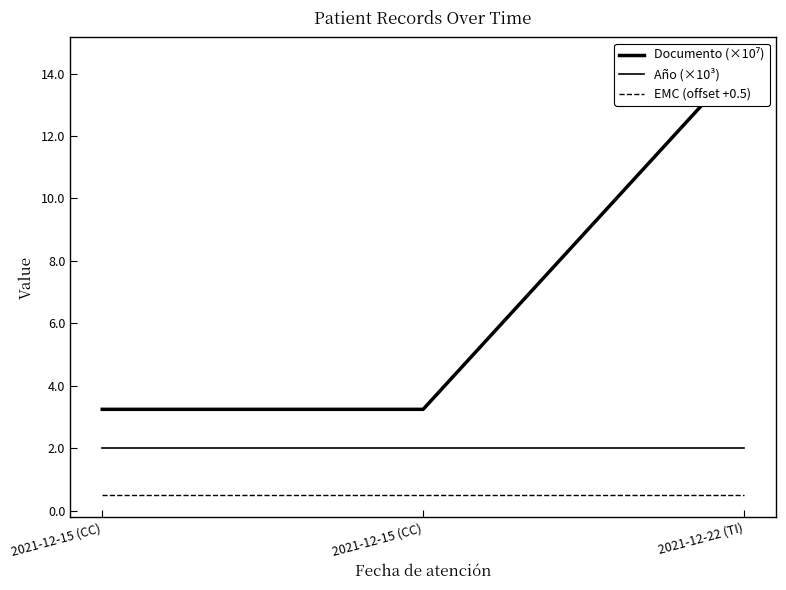

What is the lowest value of the Año (×10³) series?

2.0